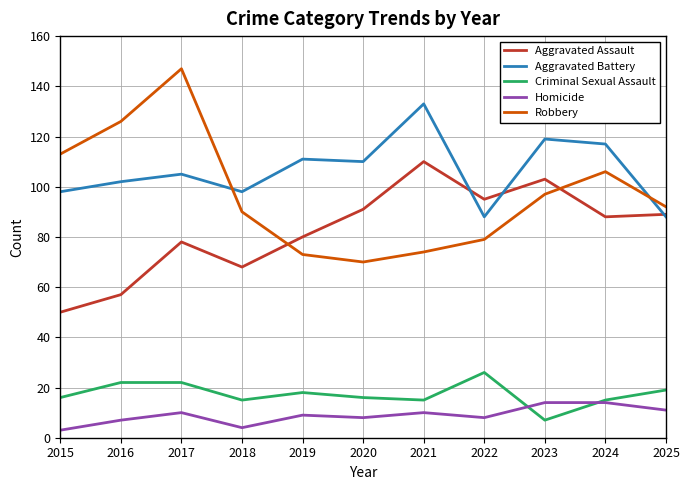

Rank the series by their maximum value, from lowest to highest.

Homicide, Criminal Sexual Assault, Aggravated Assault, Aggravated Battery, Robbery